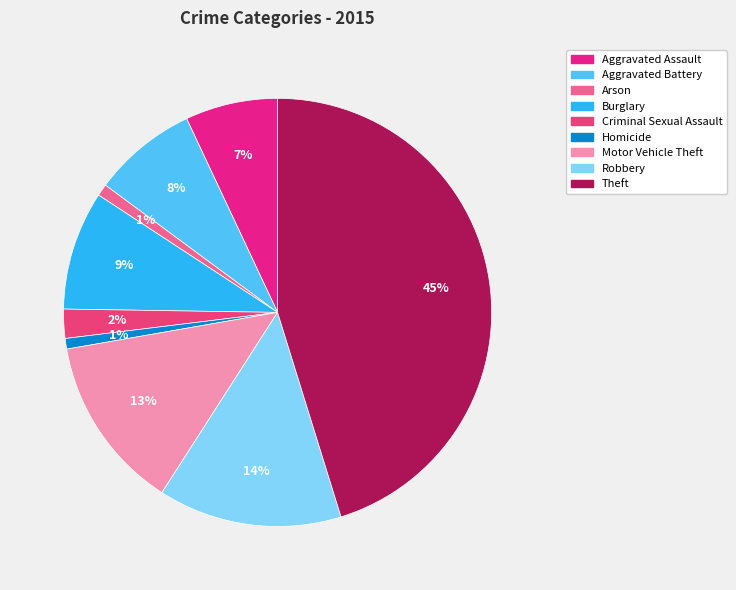

To the nearest percent, what is the difference between the largest and smallest slice percentages?

44%